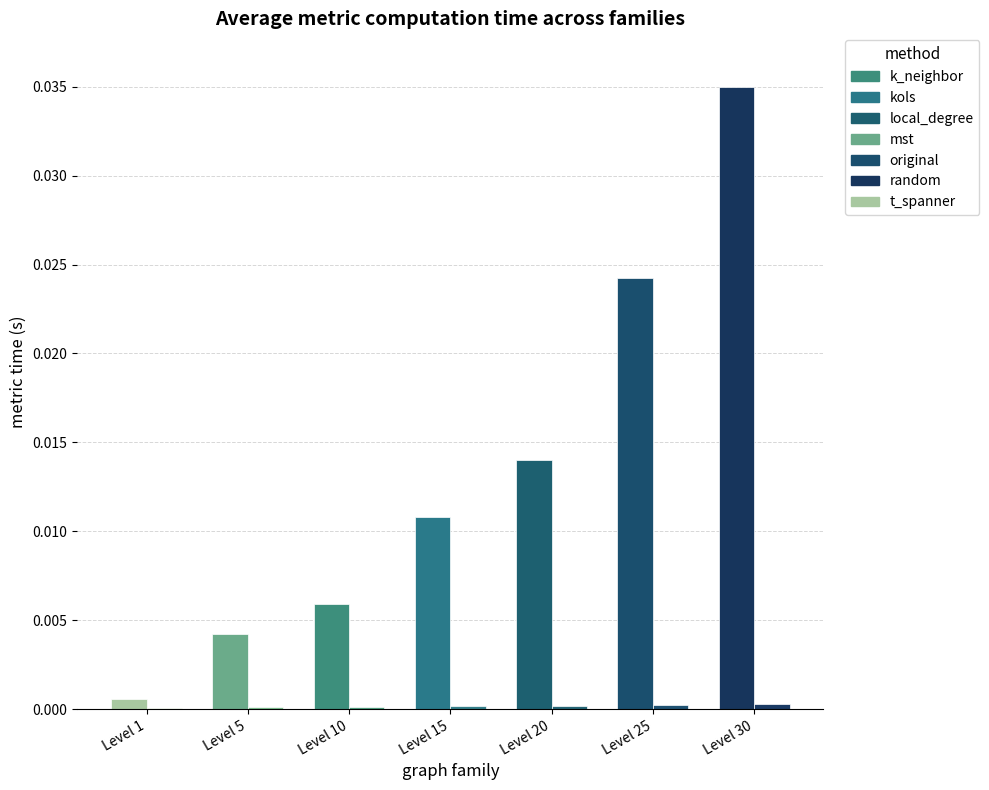

True or false: Avg Leve Gil (norm) has a value of 0.0 at Level 25.

False